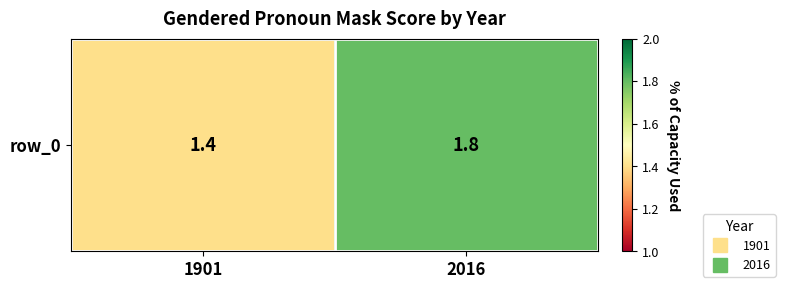

Rank the categories by value from lowest to highest.

1901, 2016